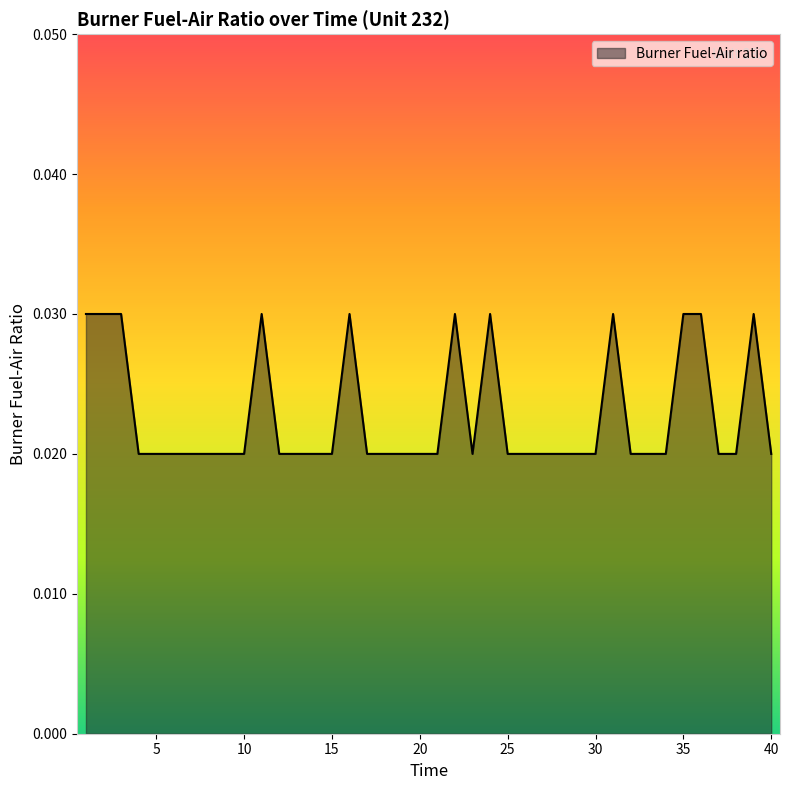

List the labels in order of value, smallest first.

4, 5, 6, 7, 8, 9, 10, 12, 13, 14, 15, 17, 18, 19, 20, 21, 23, 25, 26, 27, 28, 29, 30, 32, 33, 34, 37, 38, 40, 1, 2, 3, 11, 16, 22, 24, 31, 35, 36, 39